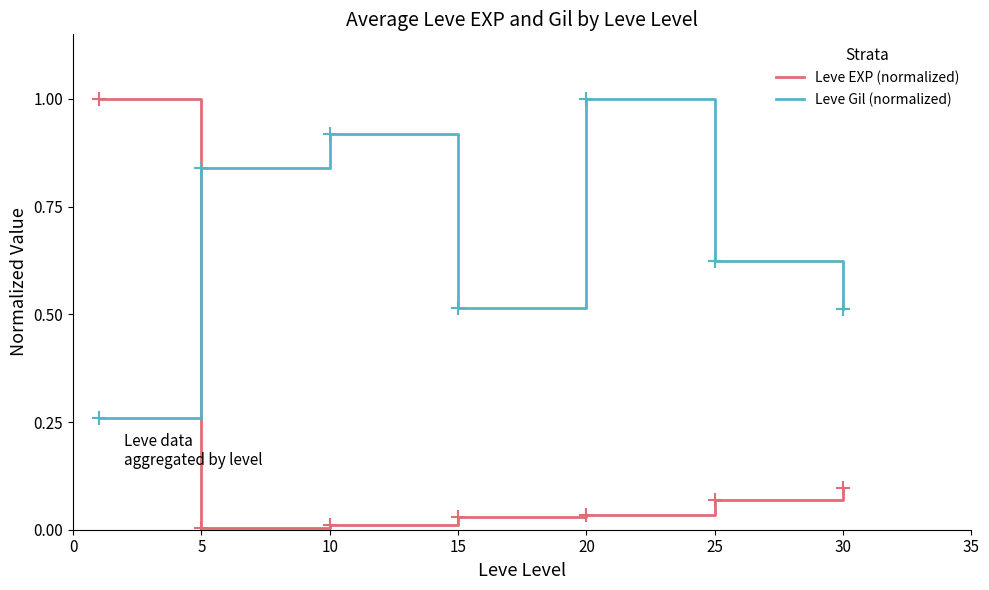

Does the chart display data point markers on the line(s)?

No